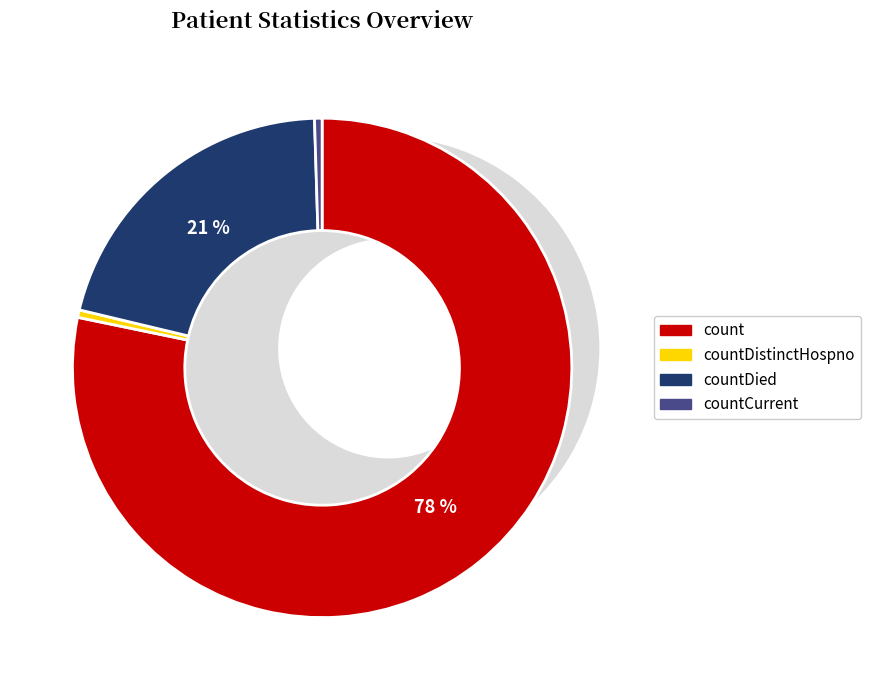

How many segments does this pie chart have?

4